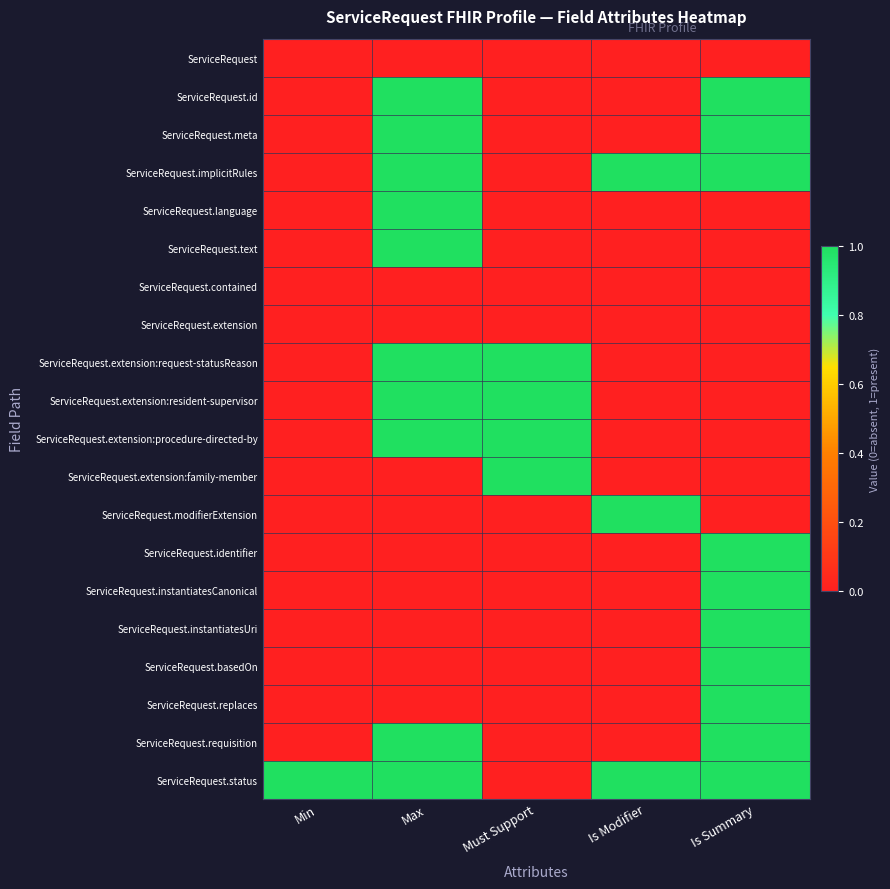

Which label corresponds to the largest value in the chart?

Max